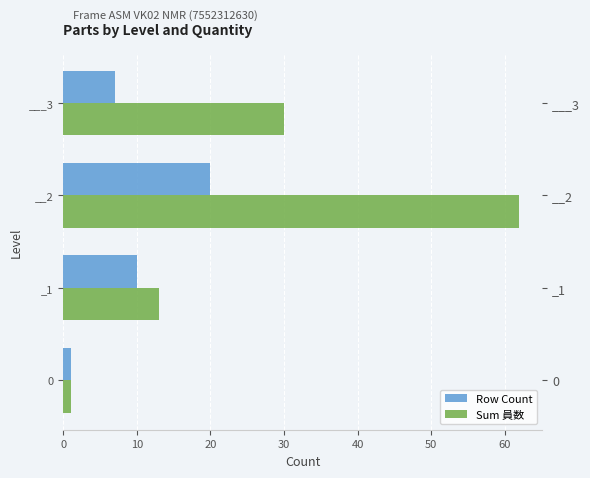

How many bars are there in each group?

2